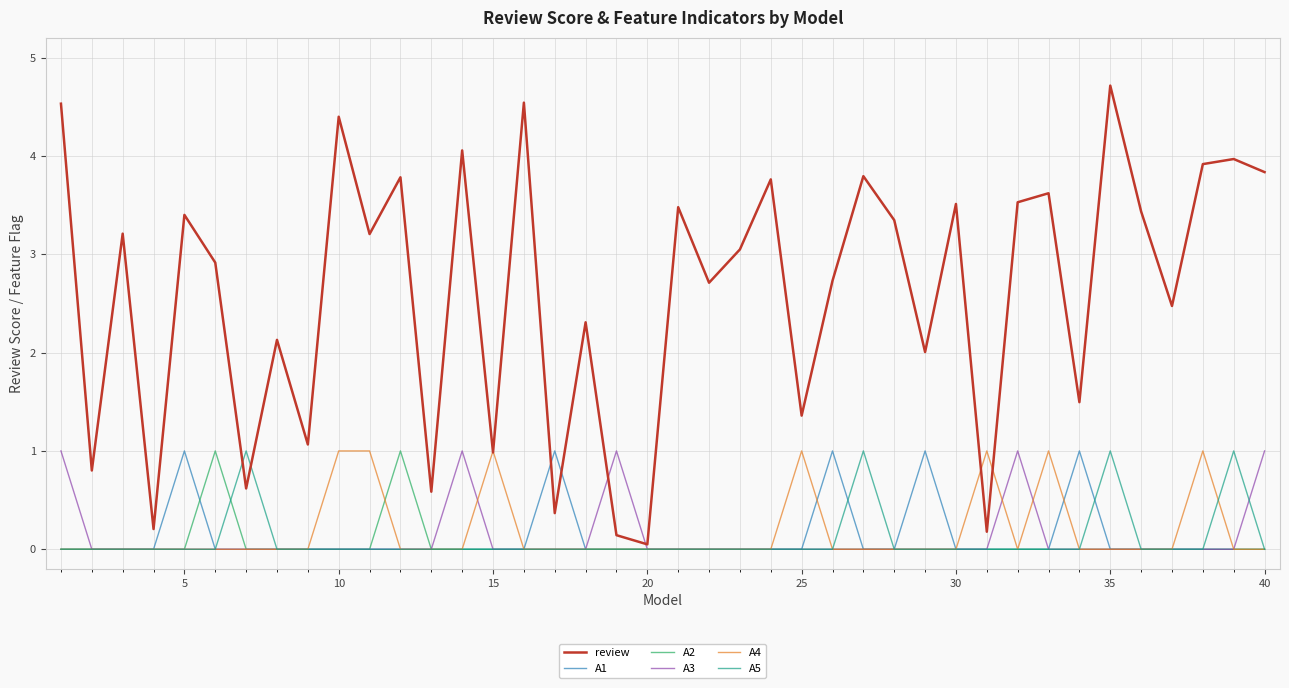

Reading left to right, list all the values displayed in this chart.

review: 4.5	0.8	3.2	0.2	3.4	2.9	0.6	2.1	1.1	4.4	3.2	3.8	0.6	4.1	1.0	4.5	0.4	2.3	0.1	0.1	3.5	2.7	3.0	3.8	1.4	2.7	3.8	3.3	2.0	3.5	0.2	3.5	3.6	1.5	4.7	3.4	2.5	3.9	4.0	3.8
A1: 0.0	0.0	0.0	0.0	1.0	0.0	0.0	0.0	0.0	0.0	0.0	0.0	0.0	0.0	0.0	0.0	1.0	0.0	0.0	0.0	0.0	0.0	0.0	0.0	0.0	1.0	0.0	0.0	1.0	0.0	0.0	0.0	0.0	1.0	0.0	0.0	0.0	0.0	0.0	0.0
A2: 0.0	0.0	0.0	0.0	0.0	1.0	0.0	0.0	0.0	0.0	0.0	1.0	0.0	0.0	0.0	0.0	0.0	0.0	0.0	0.0	0.0	0.0	0.0	0.0	0.0	0.0	0.0	0.0	0.0	0.0	0.0	0.0	0.0	0.0	0.0	0.0	0.0	0.0	0.0	0.0
A3: 1.0	0.0	0.0	0.0	0.0	0.0	0.0	0.0	0.0	0.0	0.0	0.0	0.0	1.0	0.0	0.0	0.0	0.0	1.0	0.0	0.0	0.0	0.0	0.0	0.0	0.0	0.0	0.0	0.0	0.0	0.0	1.0	0.0	0.0	0.0	0.0	0.0	0.0	0.0	1.0
A4: 0.0	0.0	0.0	0.0	0.0	0.0	0.0	0.0	0.0	1.0	1.0	0.0	0.0	0.0	1.0	0.0	0.0	0.0	0.0	0.0	0.0	0.0	0.0	0.0	1.0	0.0	0.0	0.0	0.0	0.0	1.0	0.0	1.0	0.0	0.0	0.0	0.0	1.0	0.0	0.0
A5: 0.0	0.0	0.0	0.0	0.0	0.0	1.0	0.0	0.0	0.0	0.0	0.0	0.0	0.0	0.0	0.0	0.0	0.0	0.0	0.0	0.0	0.0	0.0	0.0	0.0	0.0	1.0	0.0	0.0	0.0	0.0	0.0	0.0	0.0	1.0	0.0	0.0	0.0	1.0	0.0